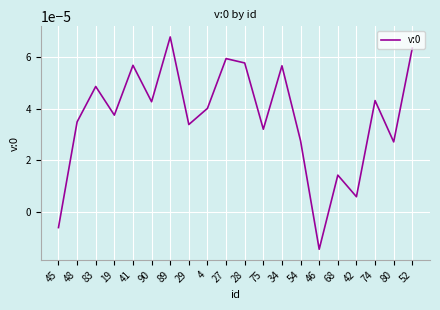

Between 68 and 89, which is larger?

89